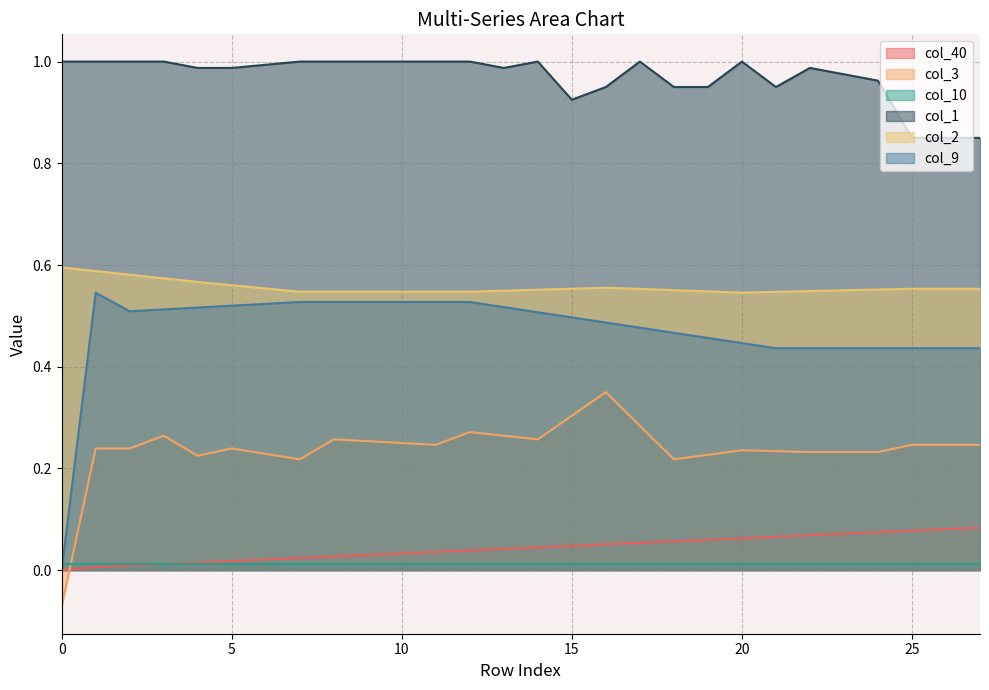

Rank the series by their maximum value, from highest to lowest.

col_1, col_2, col_9, col_3, col_40, col_10